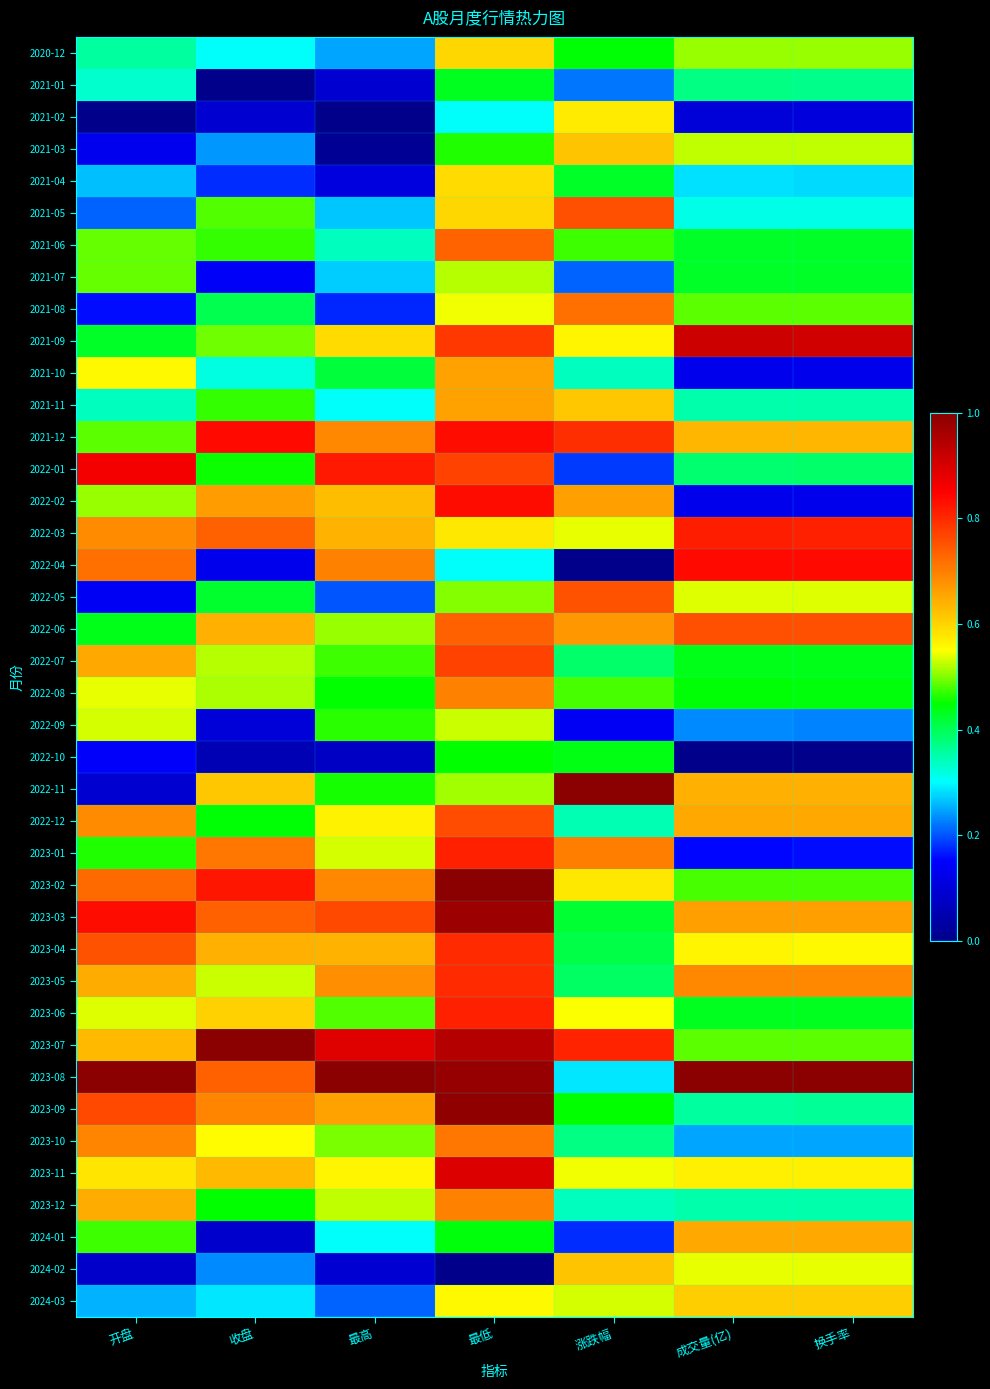

What is the total value across all series at 开盘?

19.3